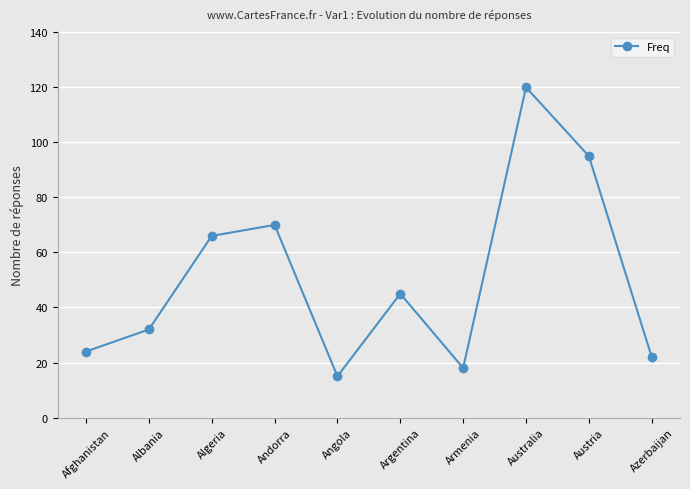

Where is the first local maximum?

Andorra